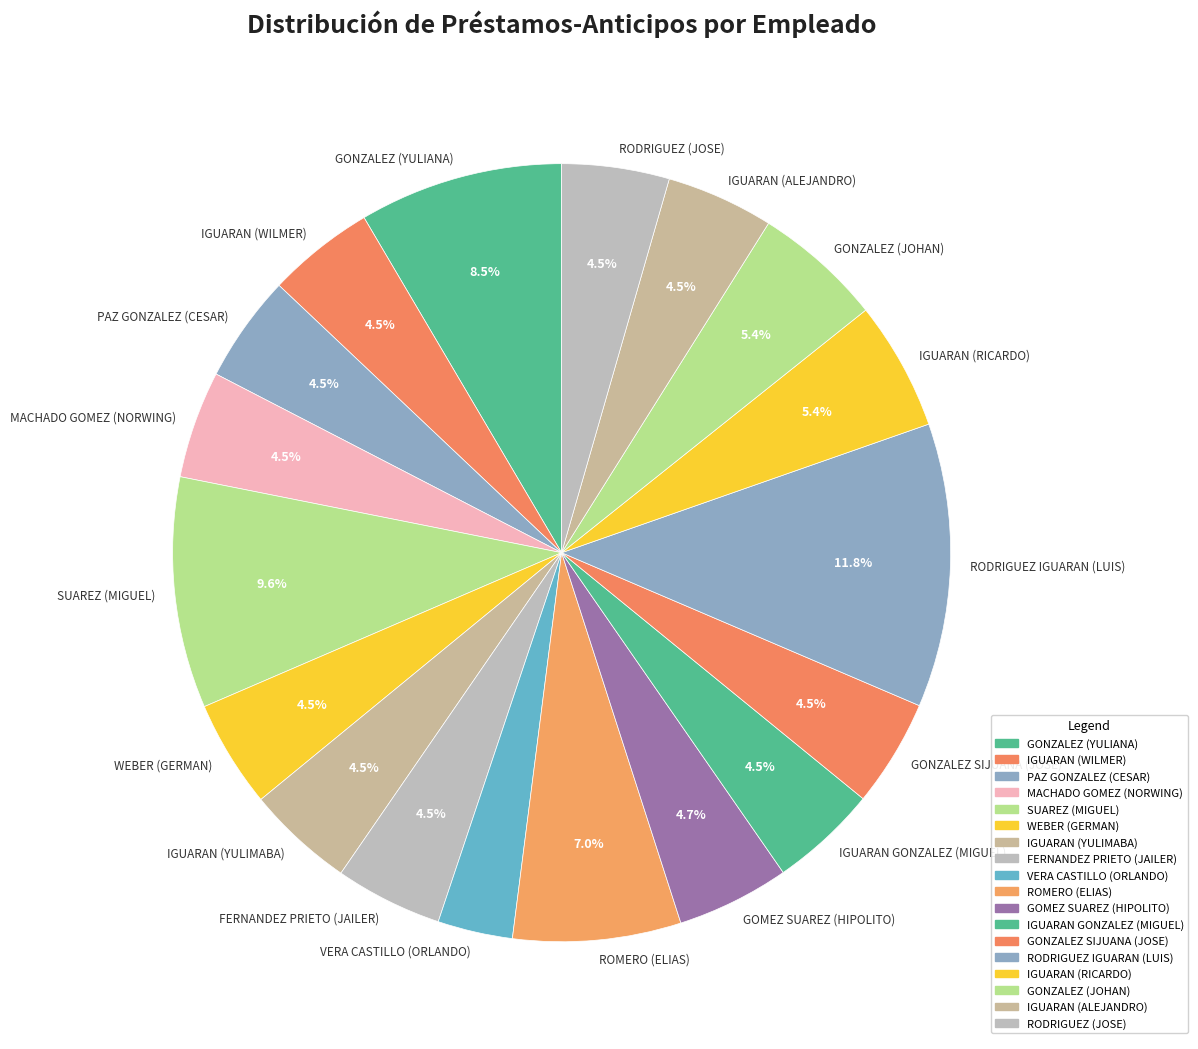

Is the sum of VERA CASTILLO (ORLANDO) and PAZ GONZALEZ (CESAR) greater than half?

No